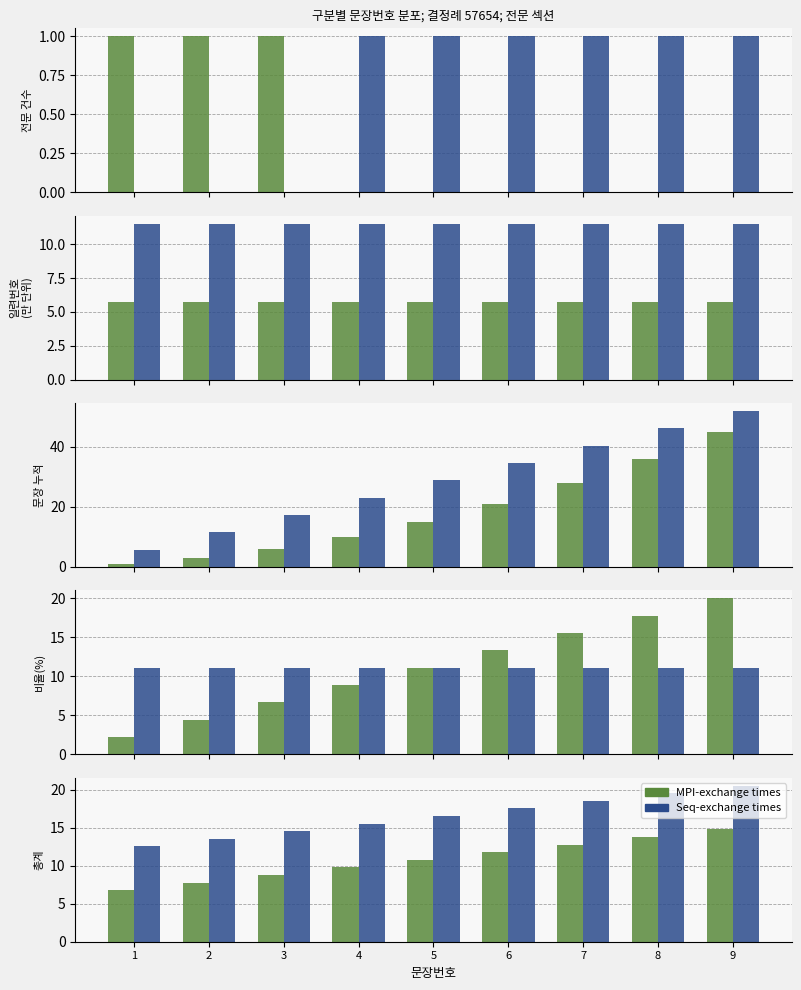

Is the value of Seq-exchange times at 2 greater than the value of MPI-exchange times at 5?

Yes